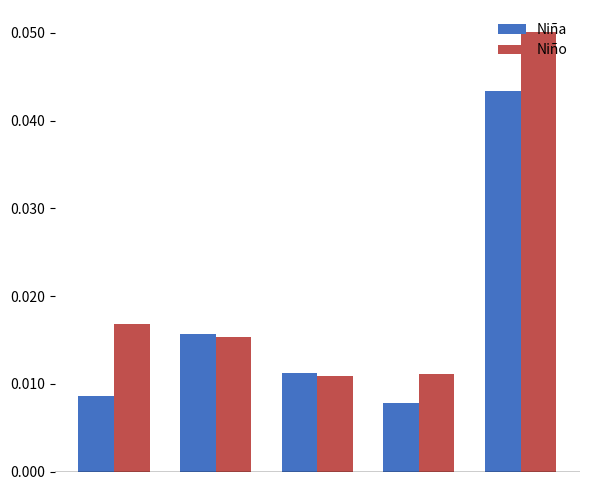

Which series has the largest range (max minus min)?

Niño